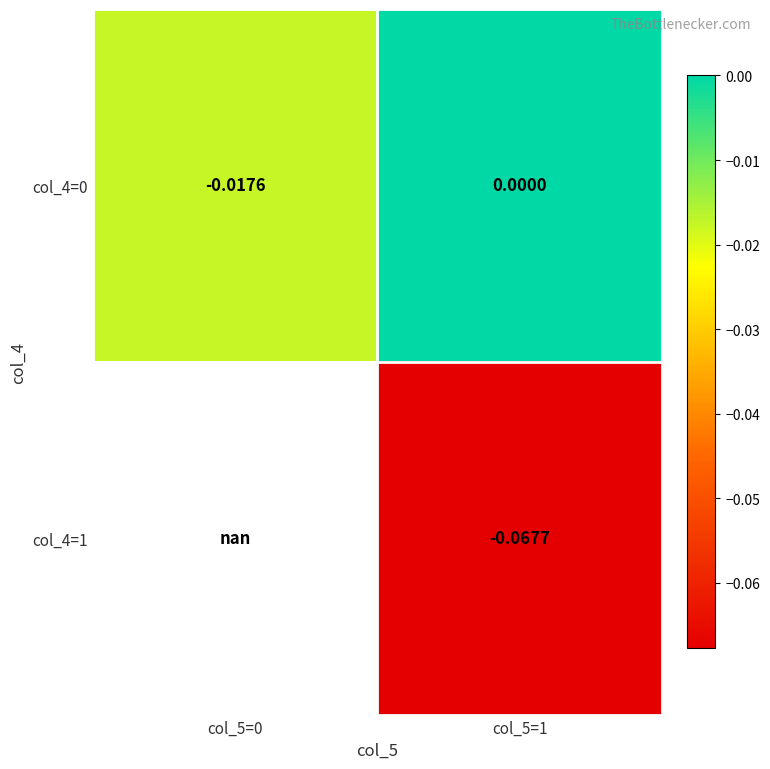

Is the value of col_4=0 at col_5=0 greater than the value of col_4=1 at col_5=1?

Yes